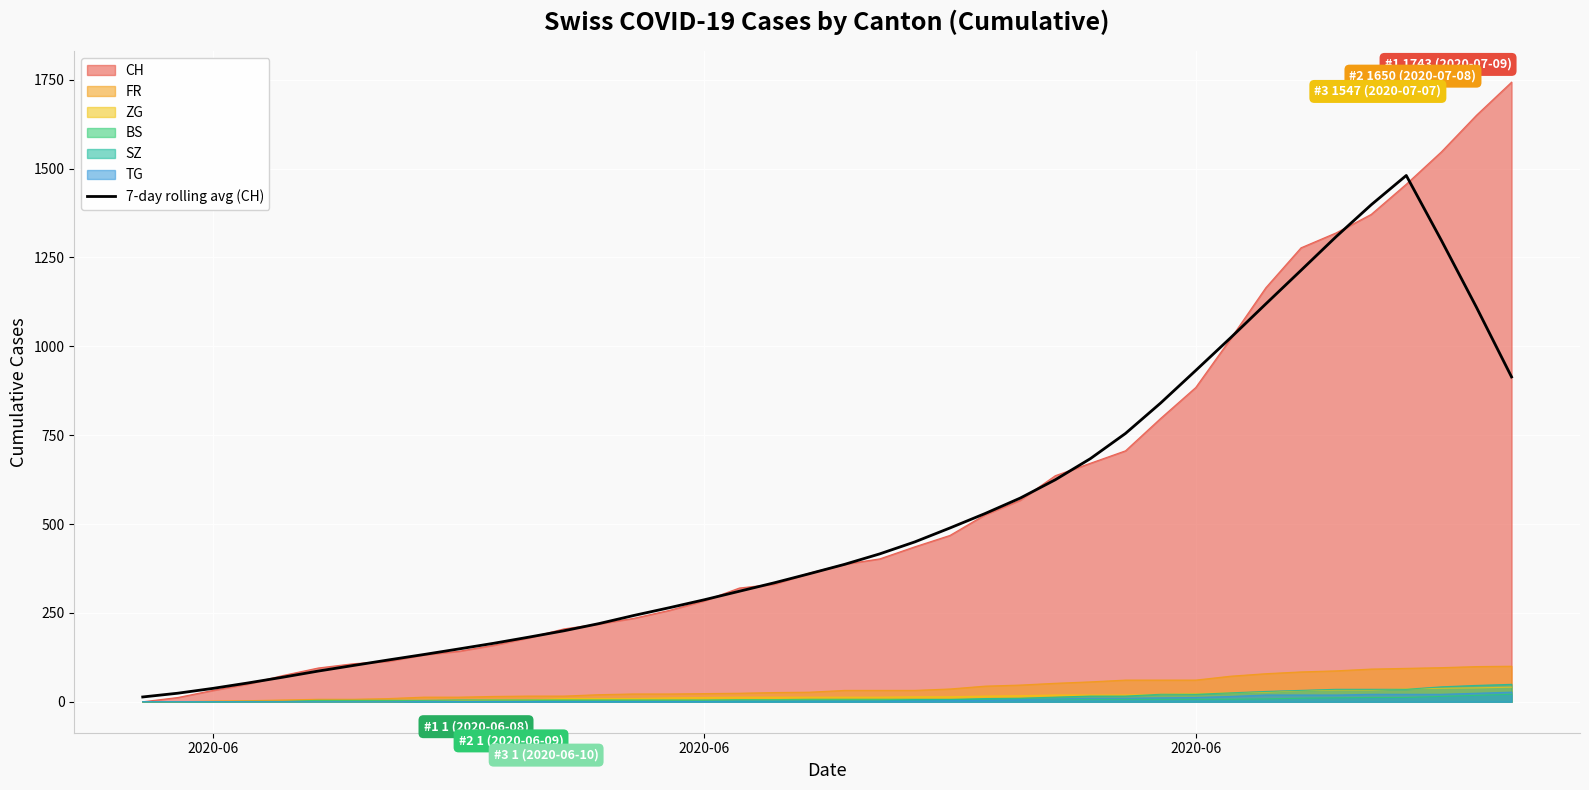

How many values are below 386?

20